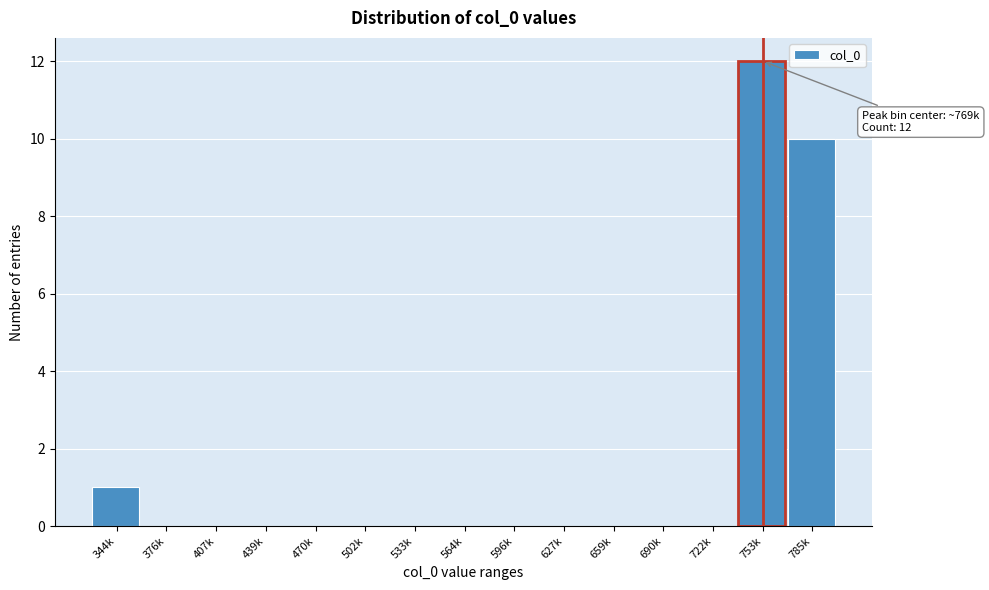

Reading right to left, transcribe all the data shown in this chart.

785k=10	753k=12	722k=0	690k=0	659k=0	627k=0	596k=0	564k=0	533k=0	502k=0	470k=0	439k=0	407k=0	376k=0	344k=1